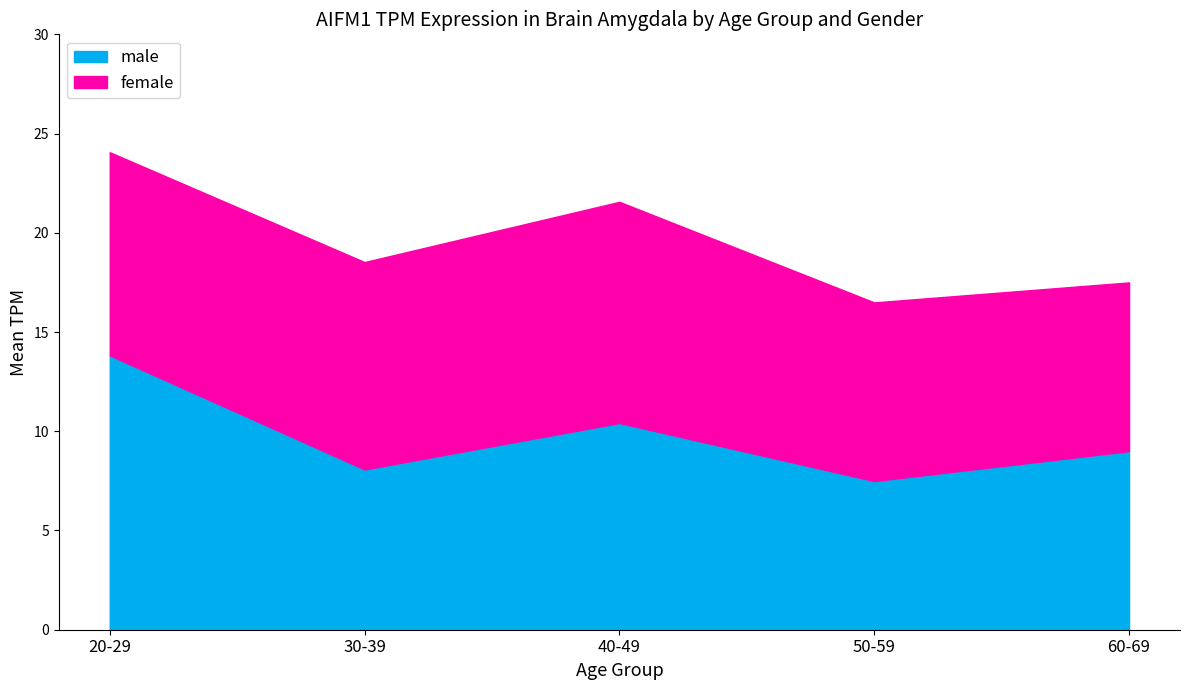

Which label corresponds to the largest value in the chart?

20-29